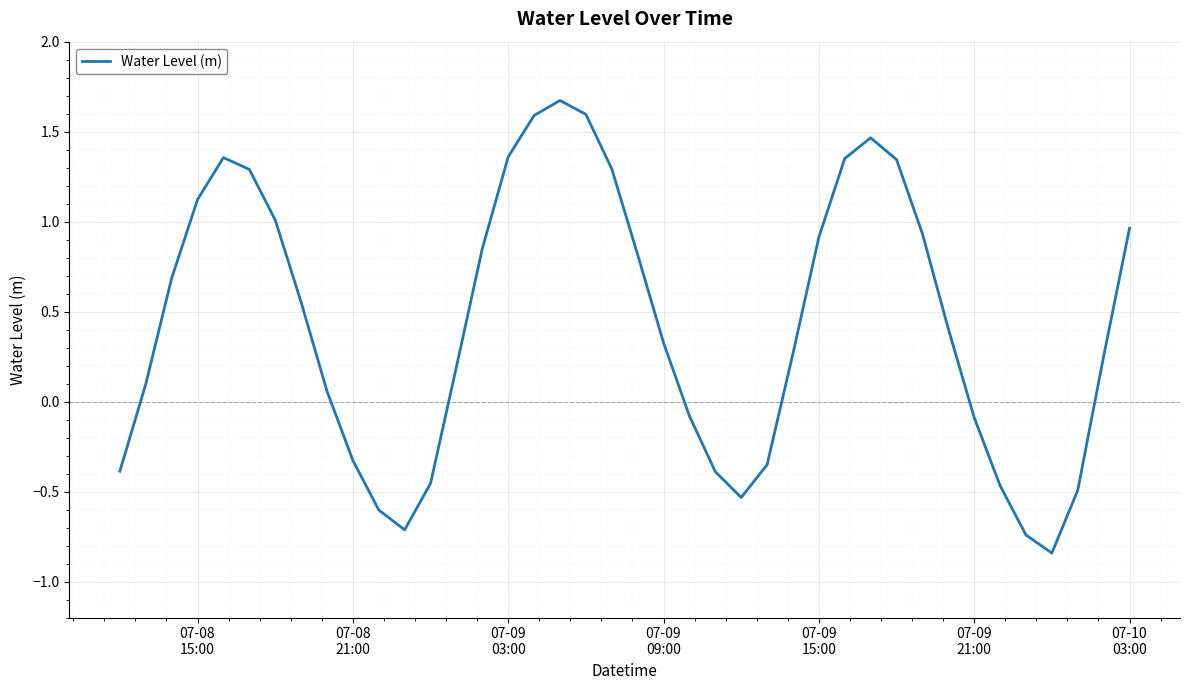

What is the difference between the maximum and minimum values?

2.5